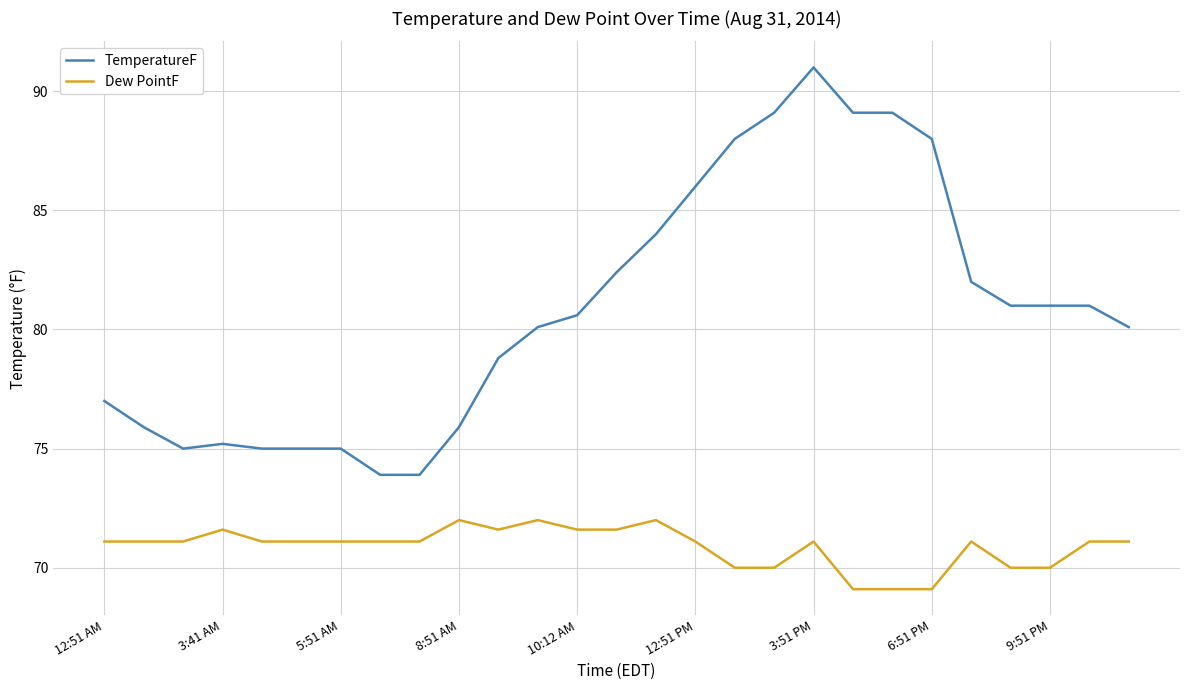

Reading left to right, list all the values displayed in this chart.

TemperatureF: 77.0	75.9	75.0	75.2	75.0	75.0	75.0	73.9	73.9	75.9	78.8	80.1	80.6	82.4	84.0	86.0	88.0	89.1	91.0	89.1	89.1	88.0	82.0	81.0	81.0	81.0	80.1
Dew PointF: 71.1	71.1	71.1	71.6	71.1	71.1	71.1	71.1	71.1	72.0	71.6	72.0	71.6	71.6	72.0	71.1	70.0	70.0	71.1	69.1	69.1	69.1	71.1	70.0	70.0	71.1	71.1